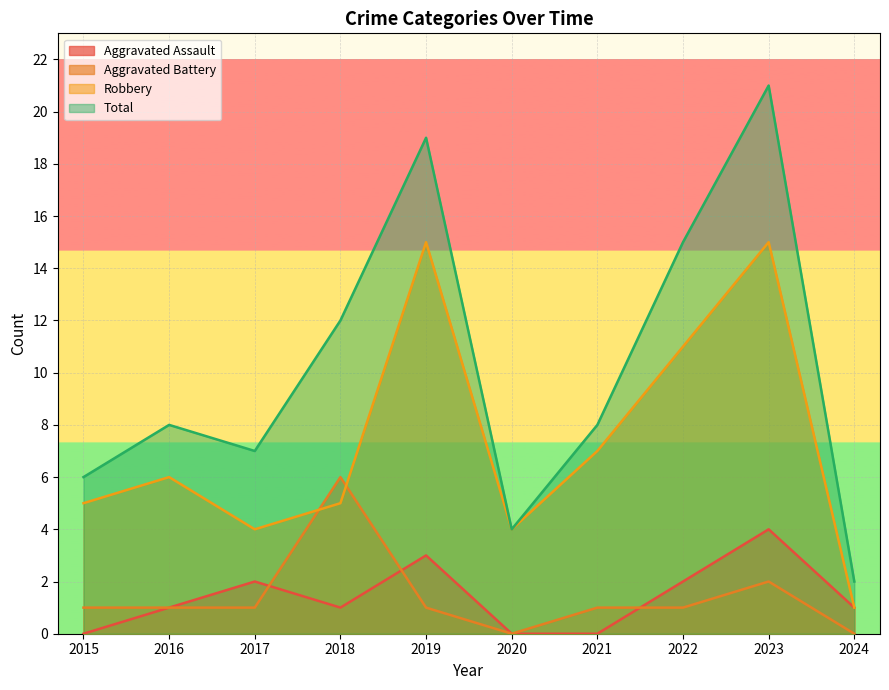

Which label corresponds to the largest value in the chart?

2023